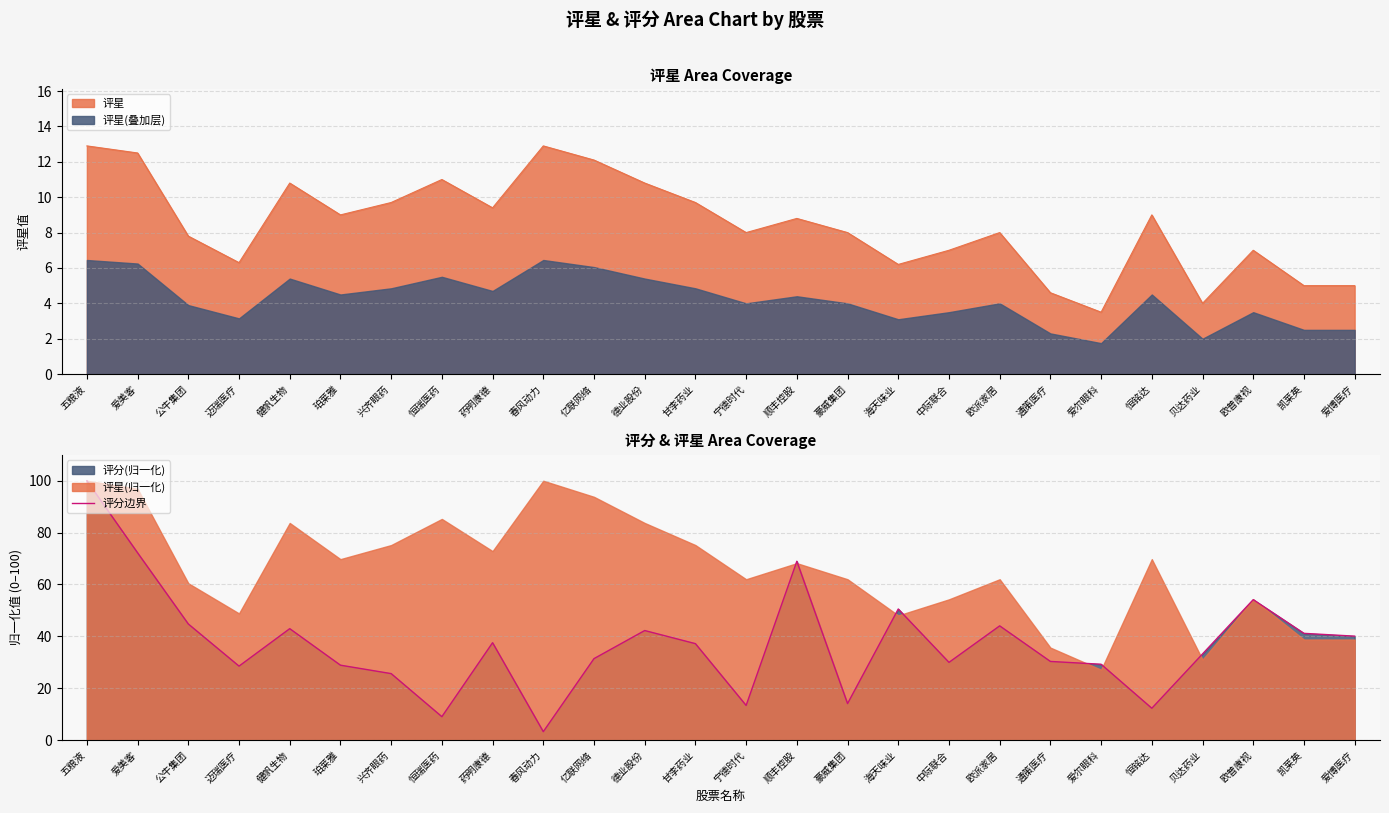

Reading left to right, what are all the values shown in this chart?

五粮液=100.0	爱美客=72.2	公牛集团=44.8	迈瑞医疗=28.5	健帆生物=43.0	珀莱雅=28.9	兴齐眼药=25.6	恒瑞医药=9.0	药明康德=37.5	春风动力=3.2	亿联网络=31.4	德业股份=42.2	甘李药业=37.2	宁德时代=13.4	顺丰控股=69.0	豪威集团=14.1	海天味业=50.5	中际联合=30.0	欧派家居=44.0	通策医疗=30.3	爱尔眼科=29.2	恒铭达=12.3	贝达药业=33.2	欧普康视=54.2	凯莱英=41.2	爱博医疗=40.1